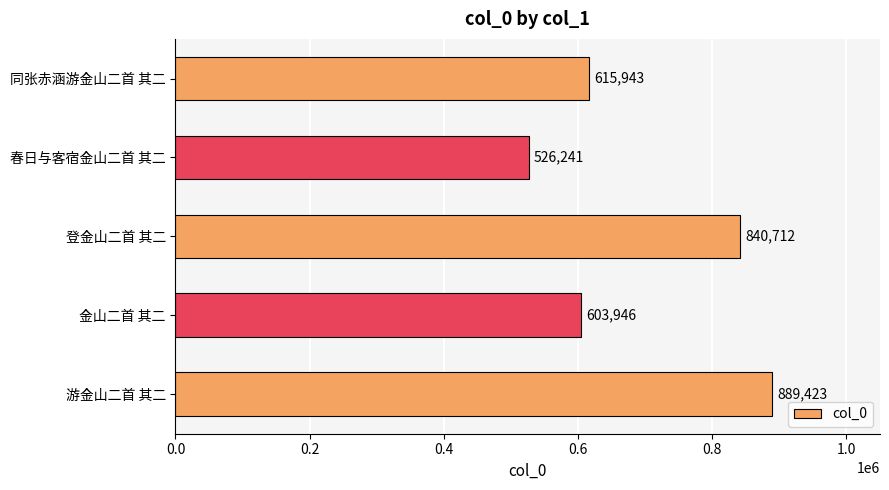

What is the smallest value displayed?

526241